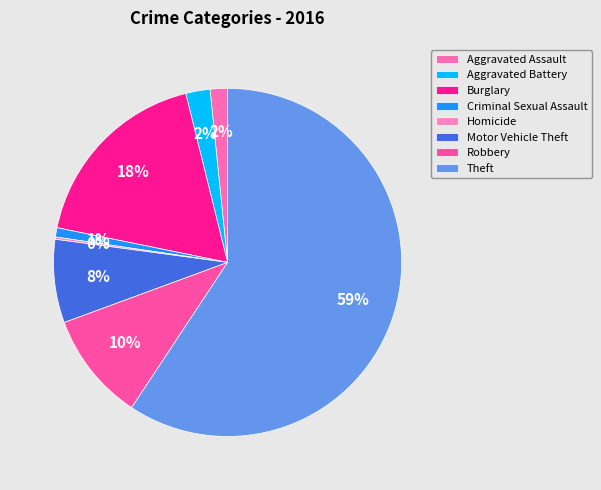

Count the number of slices in the pie.

8